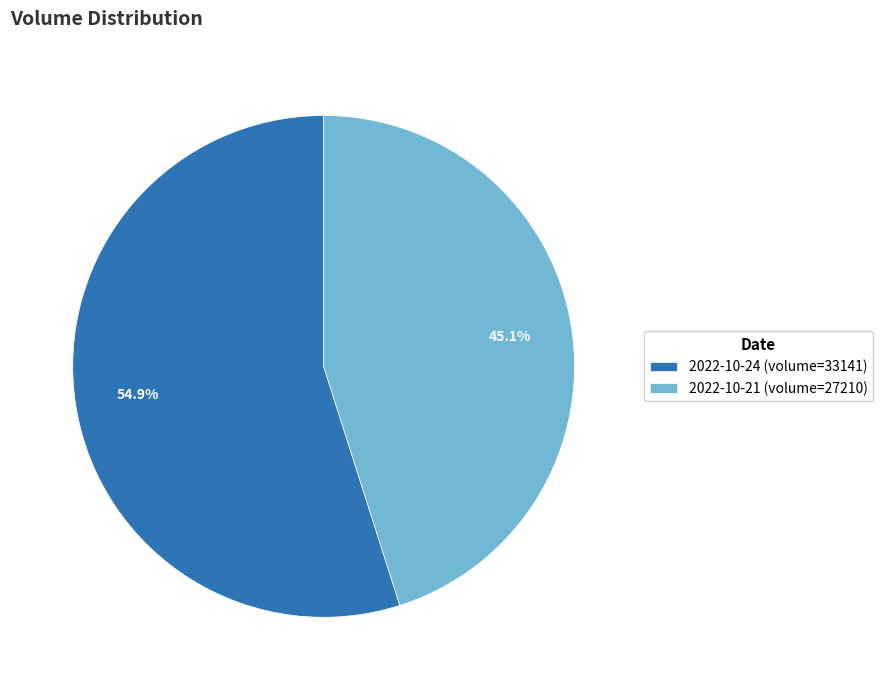

Which slice is the largest?

2022-10-24